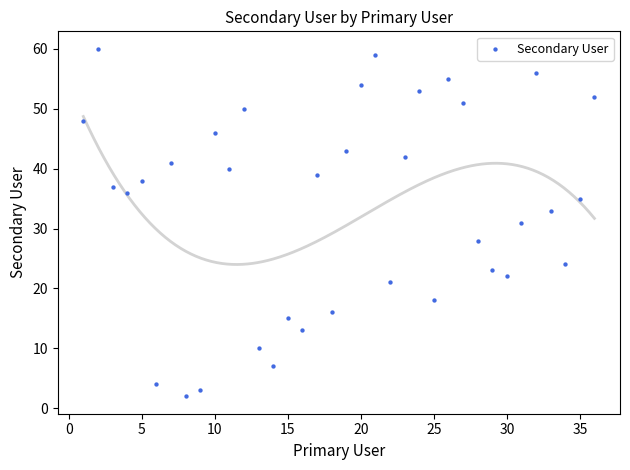

What is the range of X values (max minus min)?

35